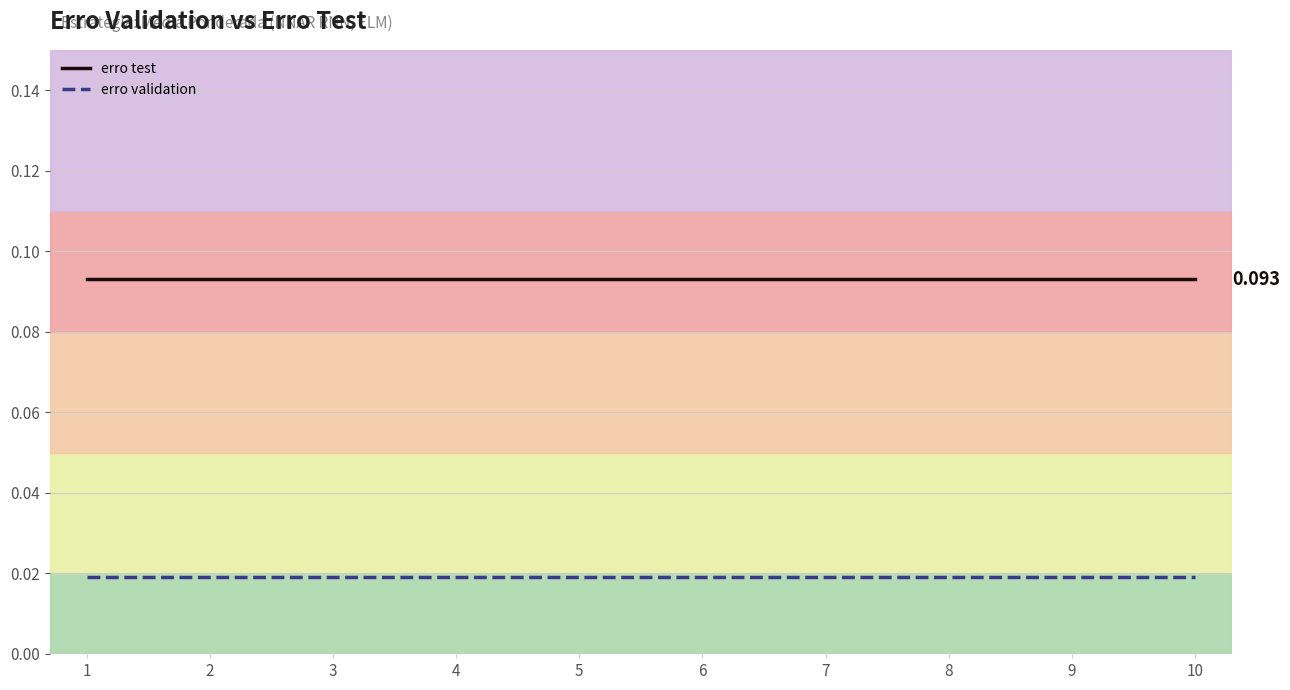

Which series has the largest total across all categories?

erro test